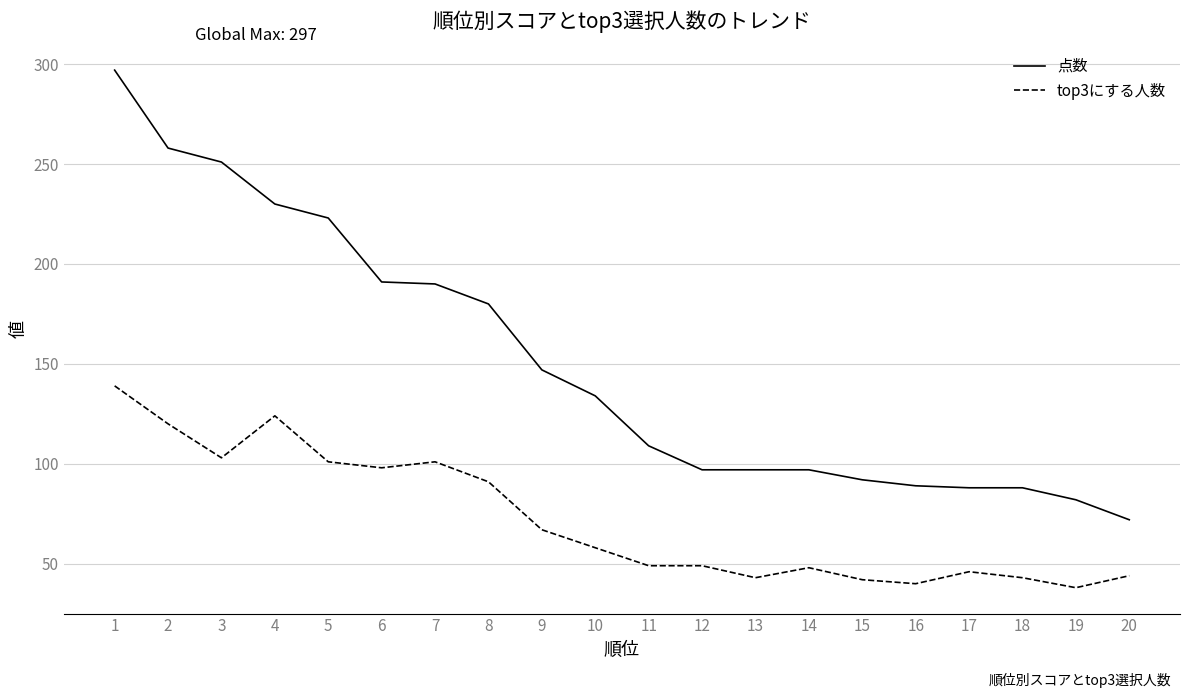

List the series in order of their peak value, highest first.

点数, top3にする人数